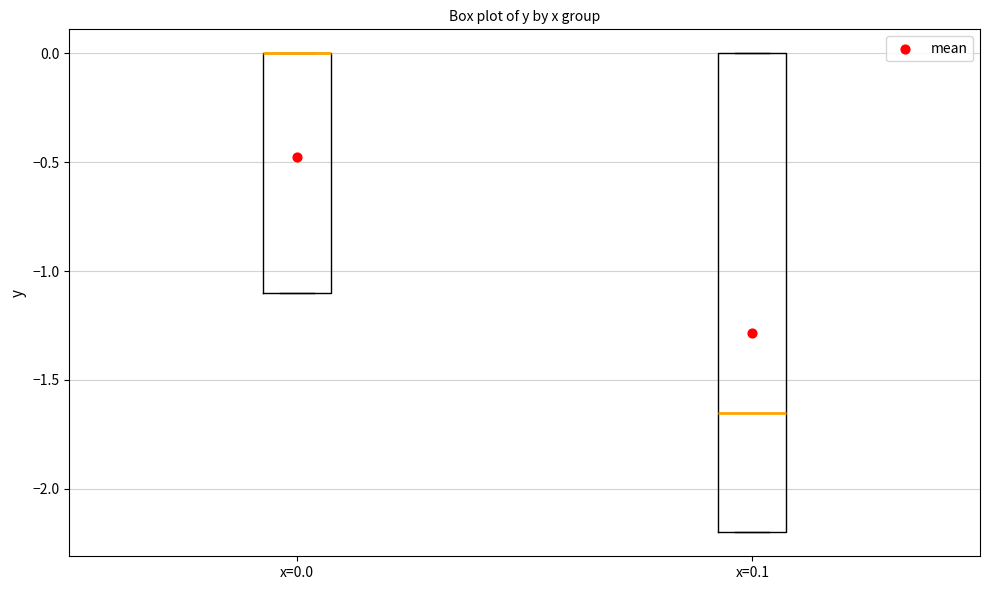

Where is the upper edge of the box for x=0.1 on the y-axis? The values are not printed on the chart, so give them approximately, as read against the axis.

0.00